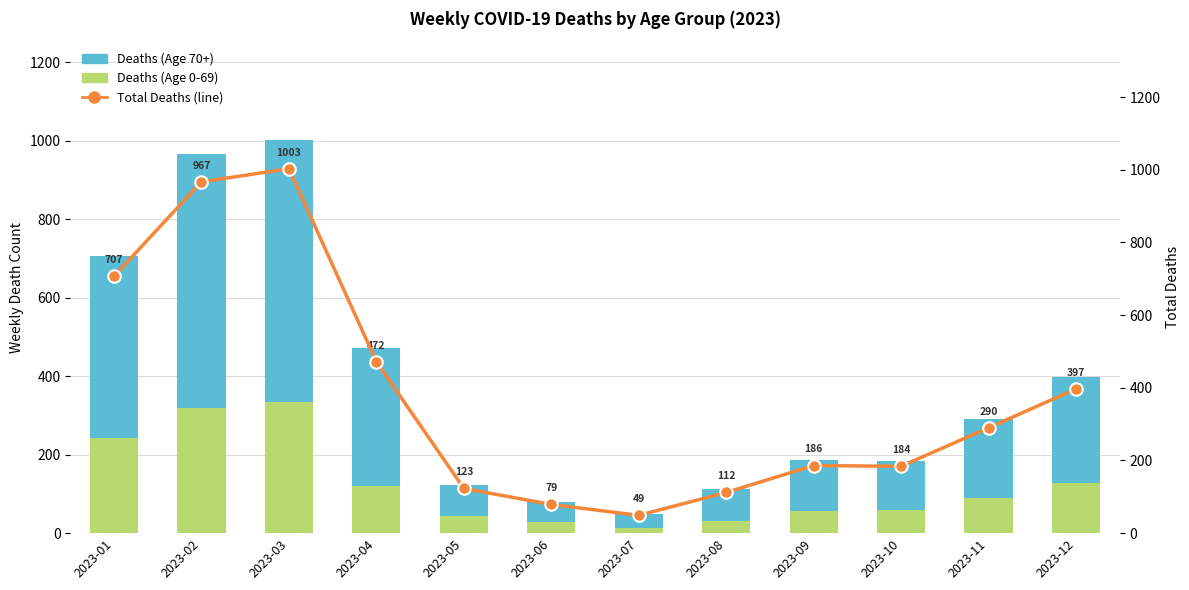

Which category has the lowest value in the Number of Deaths (total) series?

2023-07